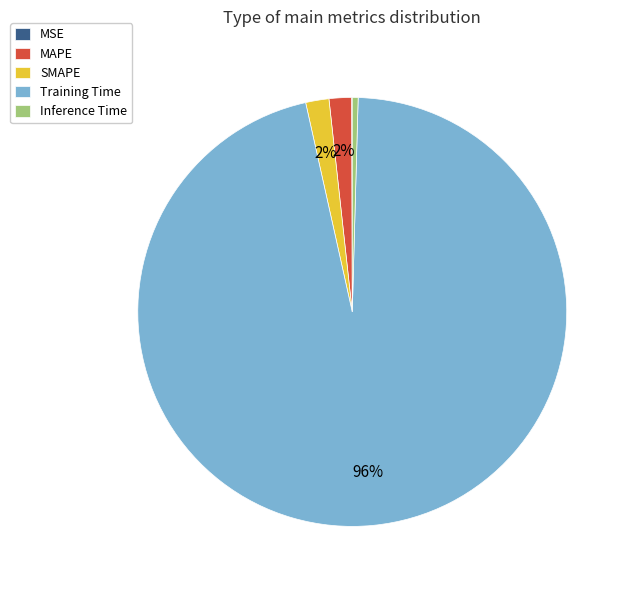

True or false: Inference Time accounts for 10% of the total.

False